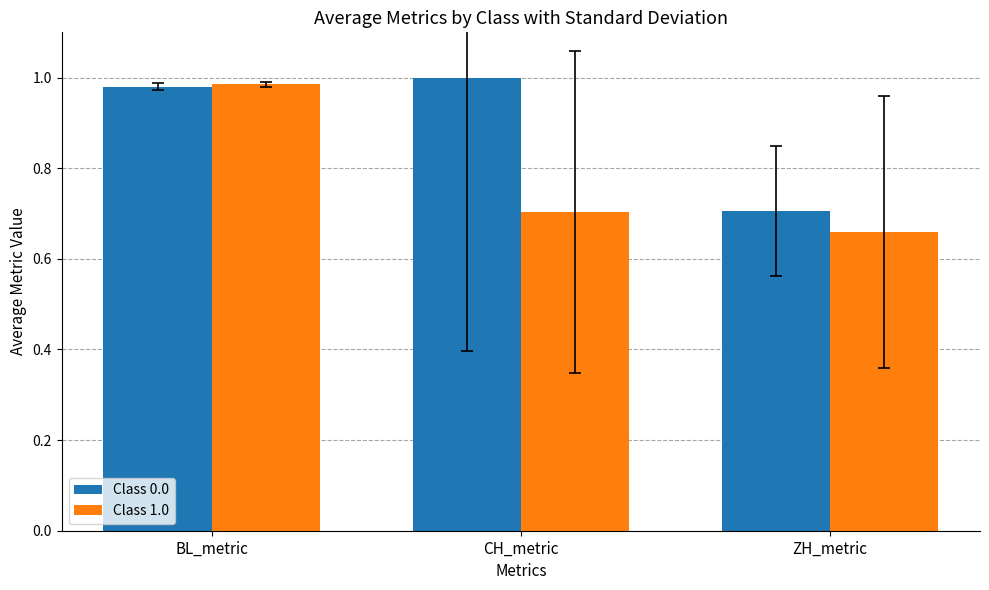

What is the sum of all Class 0.0 values?

2.7